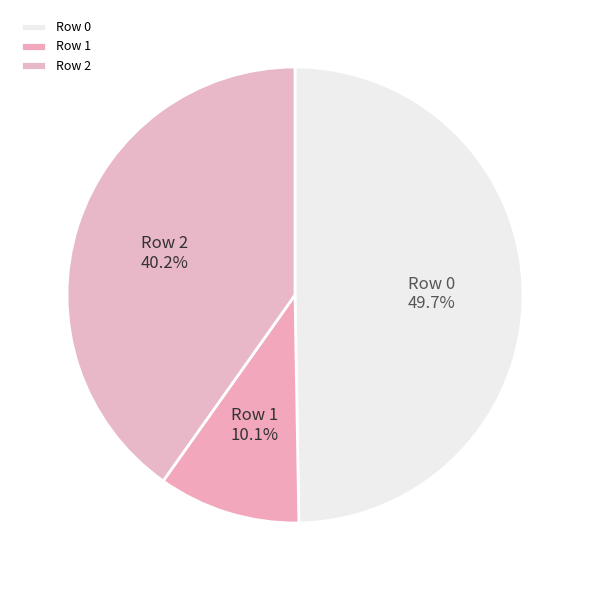

What is the smallest slice in the pie chart?

Row 1